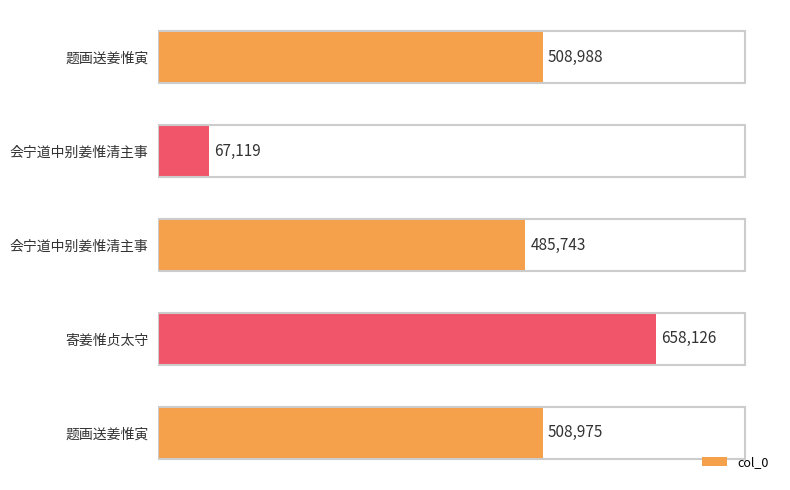

How many categories are shown in the chart?

5